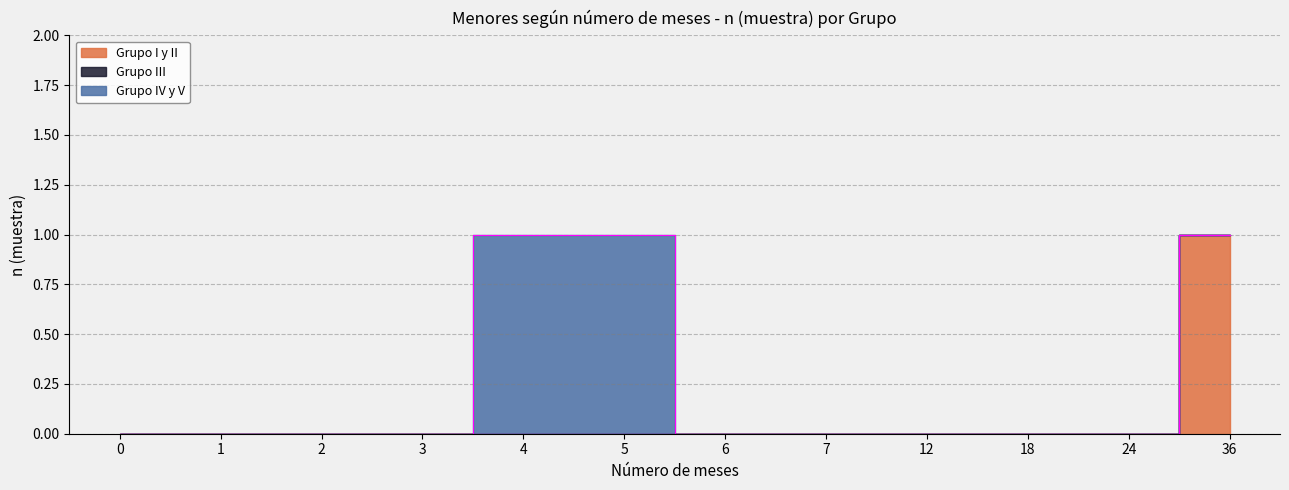

Reading right to left, list all the values displayed in this chart.

Grupo I y II: 36=1	24=0	18=0	12=0	7=0	6=0	5=0	4=0	3=0	2=0	1=0	0=0
Grupo III: 36=0	24=0	18=0	12=0	7=0	6=0	5=0	4=0	3=0	2=0	1=0	0=0
Grupo IV y V: 36=0	24=0	18=0	12=0	7=0	6=0	5=1	4=1	3=0	2=0	1=0	0=0